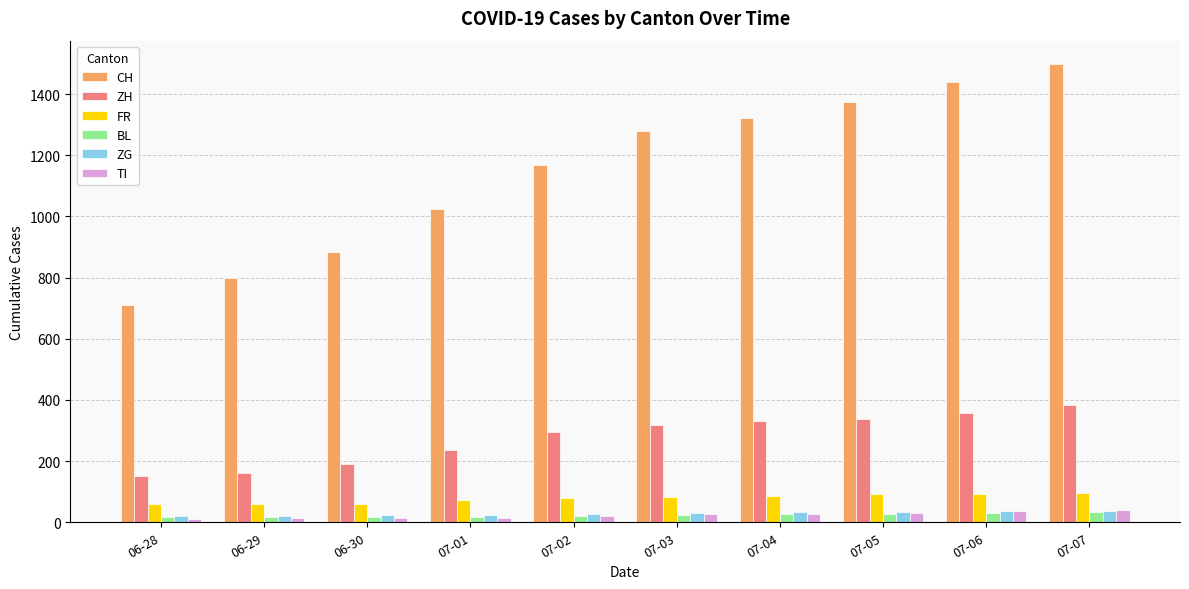

What is the difference between the BL values at 06-28 and 07-04?

11